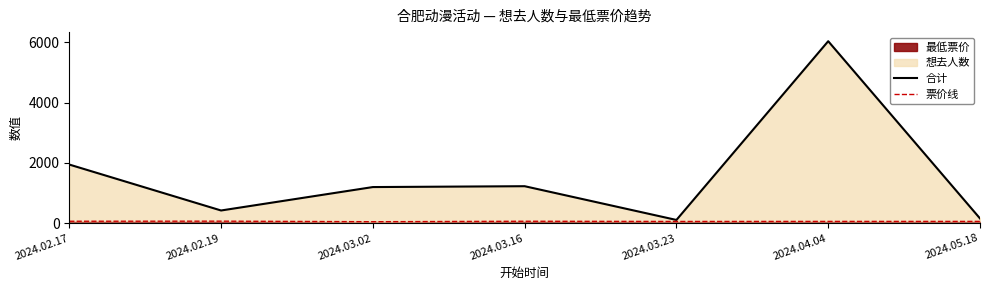

What is the minimum value for 合计?

108.0